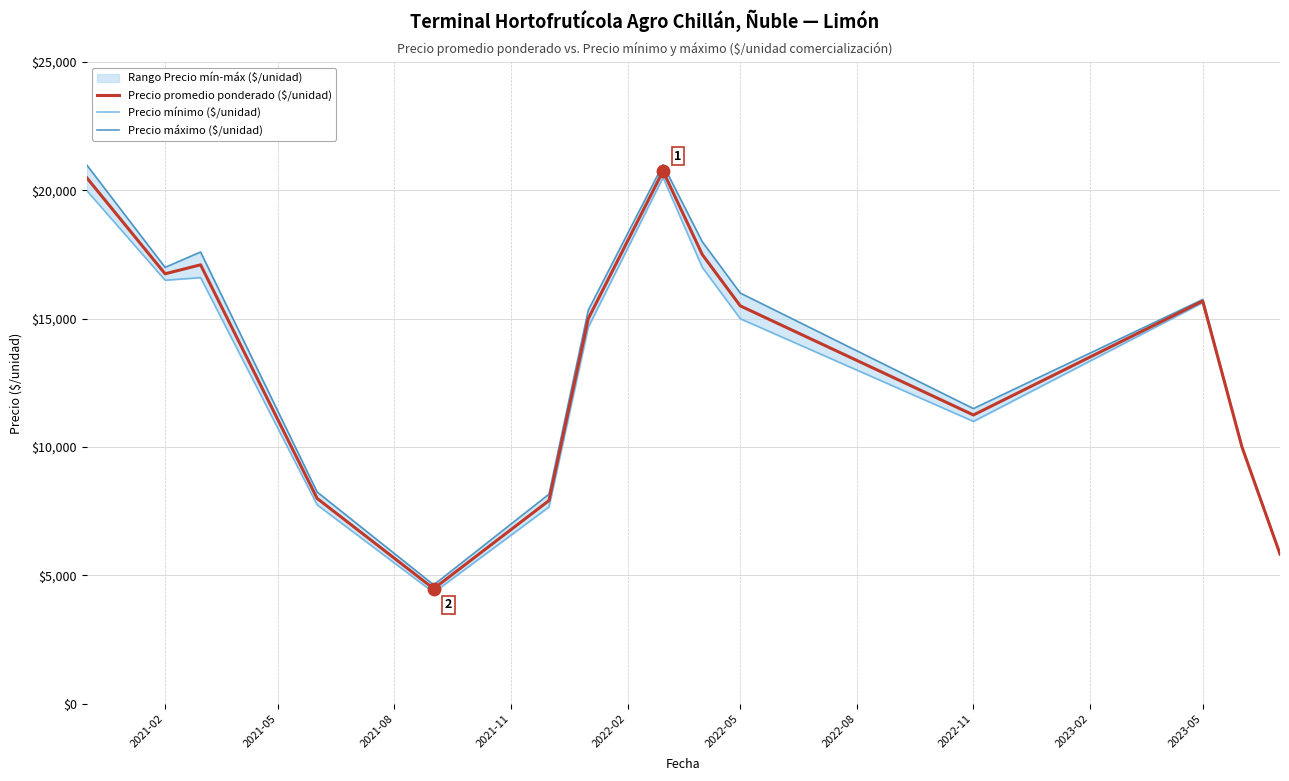

At which label is Precio promedio ponderado ($/unidad) closest to 12616?

2022-11